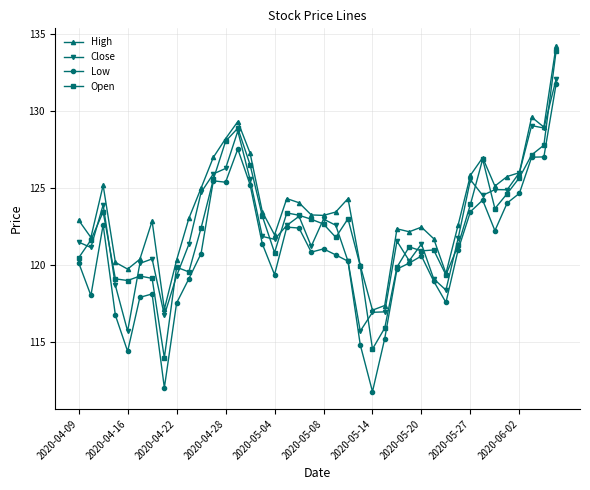

True or false: Open has more than 0 points higher than both neighbors.

True